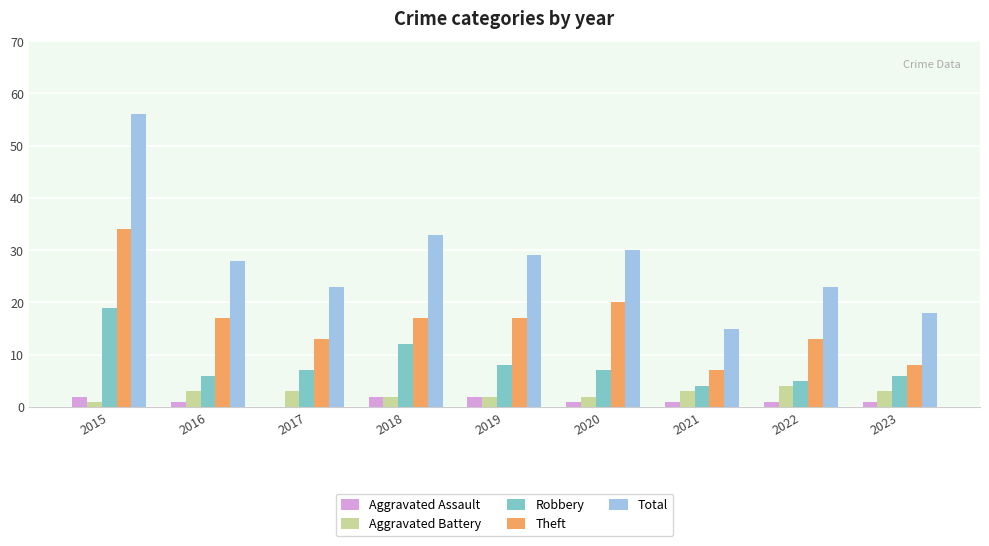

What is the sum of all Aggravated Battery values?

23